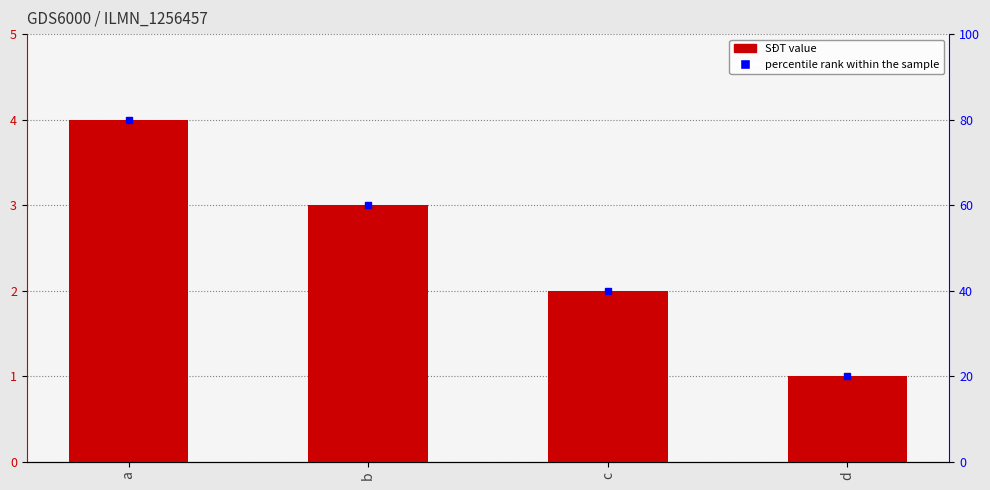

What is the difference between the maximum and minimum values?

3